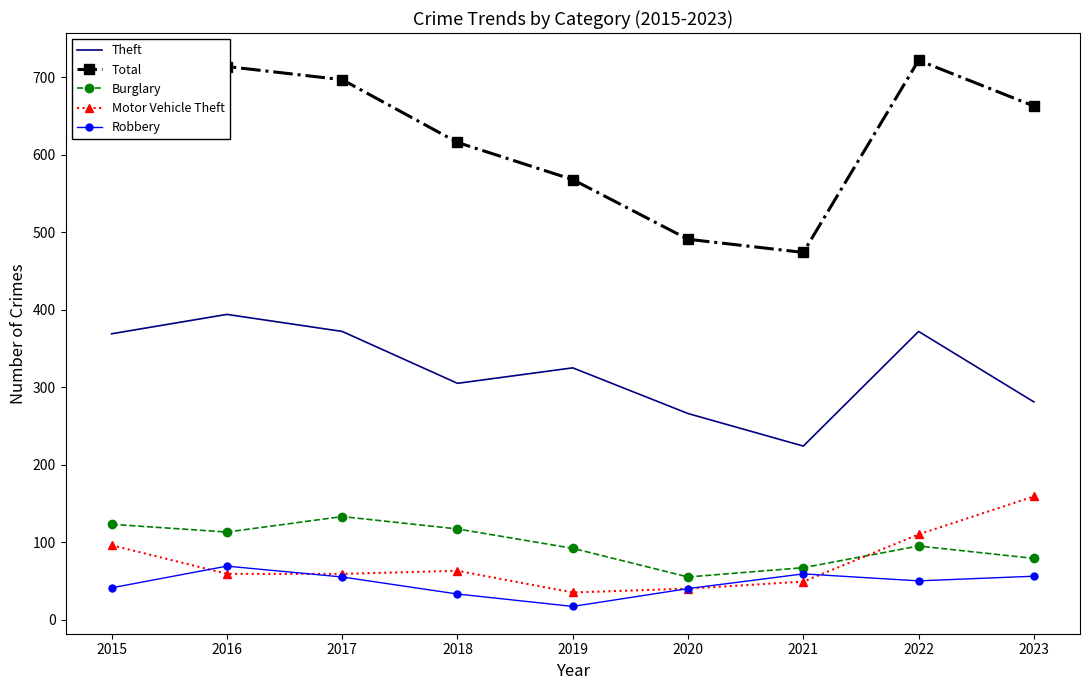

What is the difference between the maximum and minimum values in the Robbery series?

52